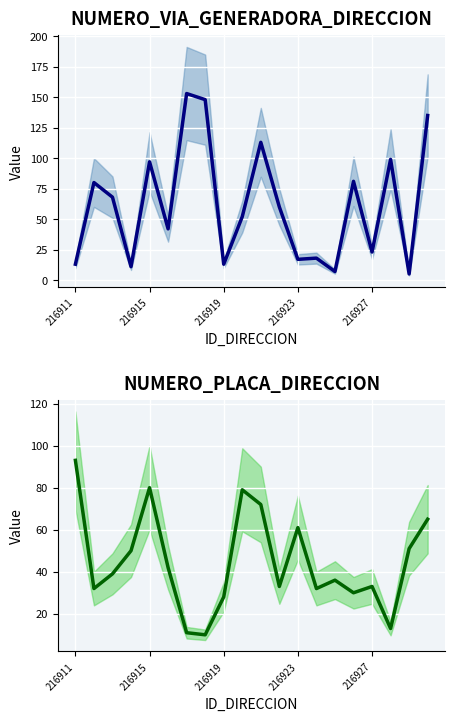

Is the value of NUMERO_VIA_GENERADORA_DIRECCION at 18 greater than the value of NUMERO_PLACA_DIRECCION at 216923?

No